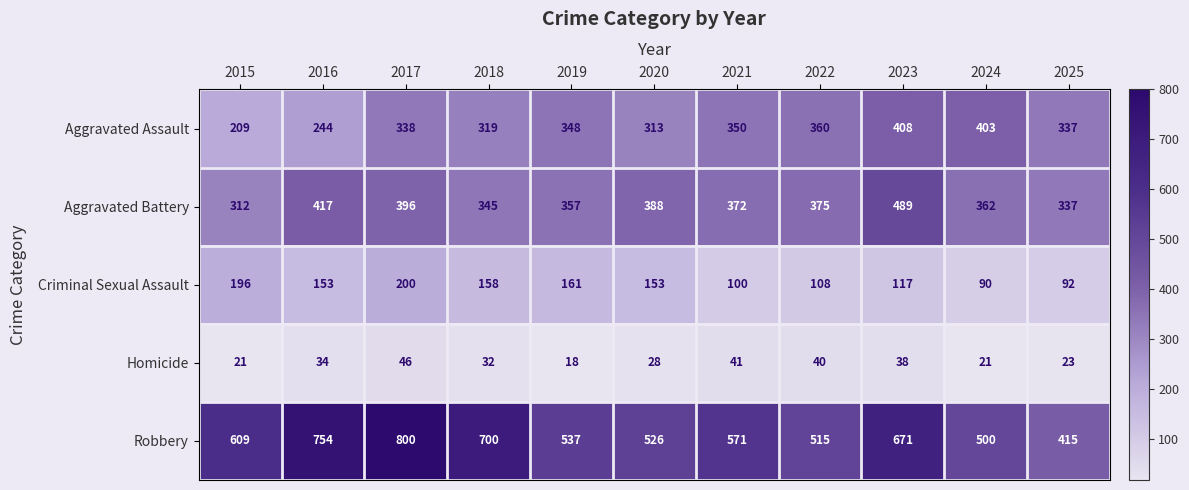

Rank the series by their maximum value, from highest to lowest.

Robbery, Aggravated Battery, Aggravated Assault, Criminal Sexual Assault, Homicide